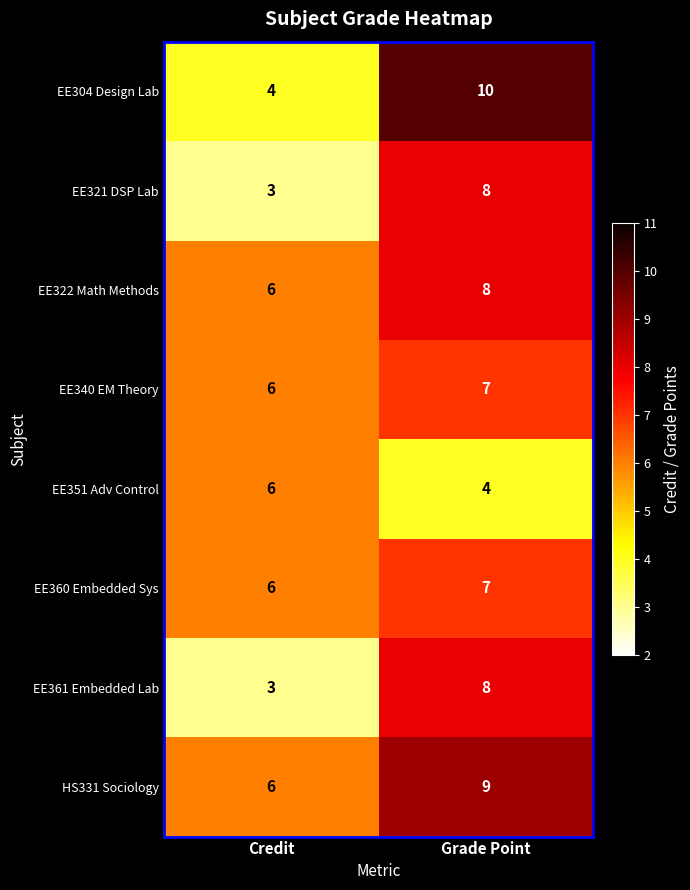

What is the sum of the EE351 Adv Control values at Grade Point and Credit?

10